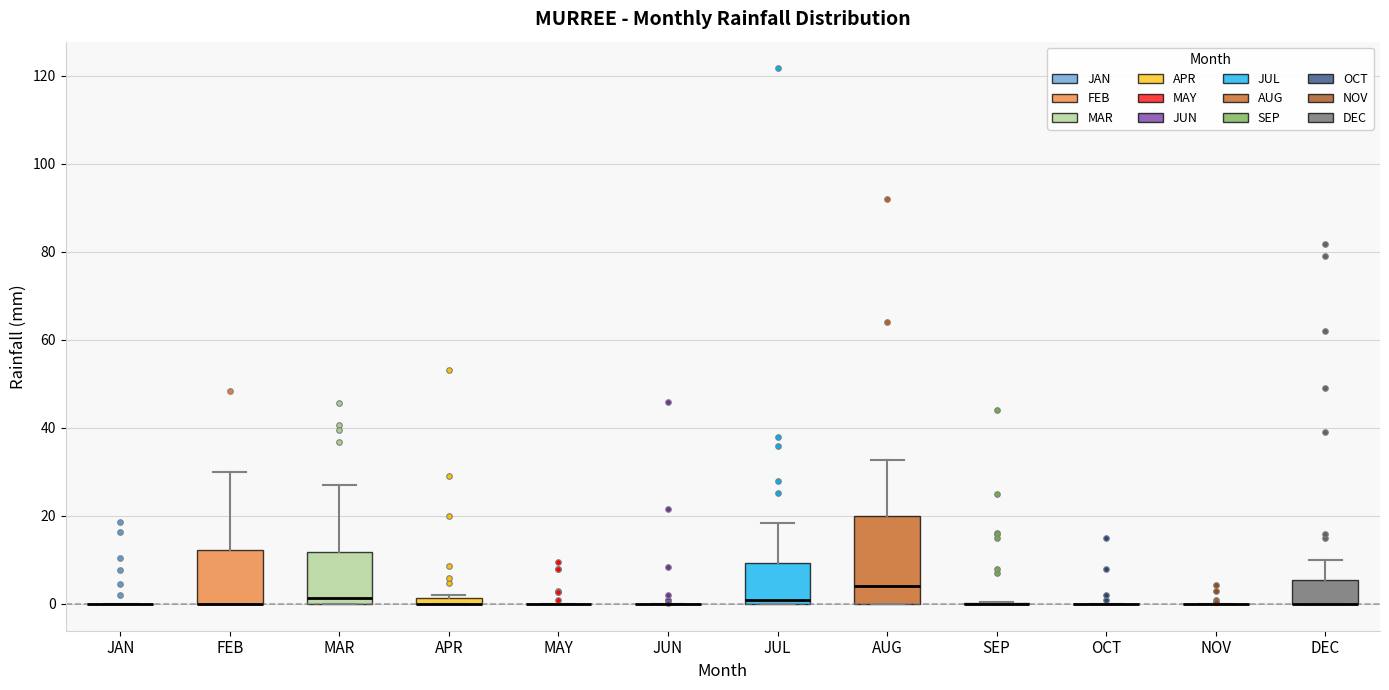

Which box is the tallest, from its lower edge to its upper edge?

AUG